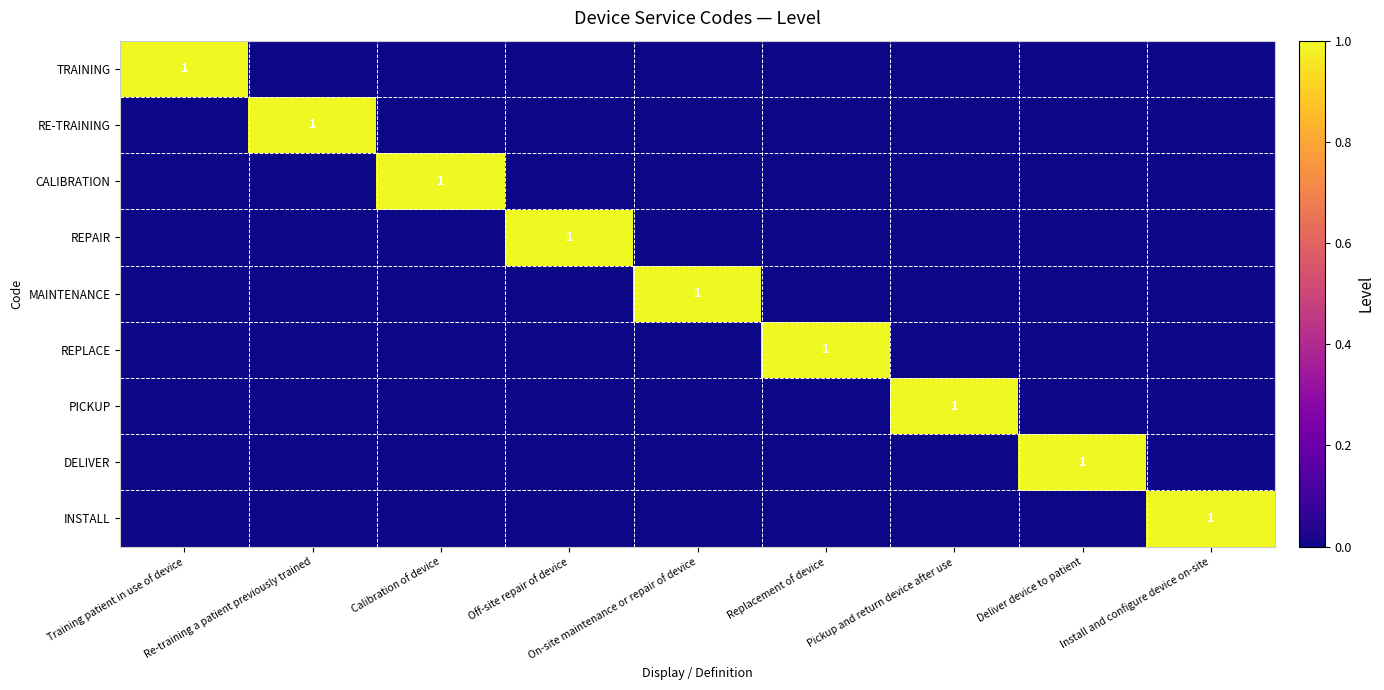

List the labels in order of CALIBRATION value, smallest first.

Training patient in use of device, Re-training a patient previously trained, Off-site repair of device, On-site maintenance or repair of device, Replacement of device, Pickup and return device after use, Deliver device to patient, Install and configure device on-site, Calibration of device